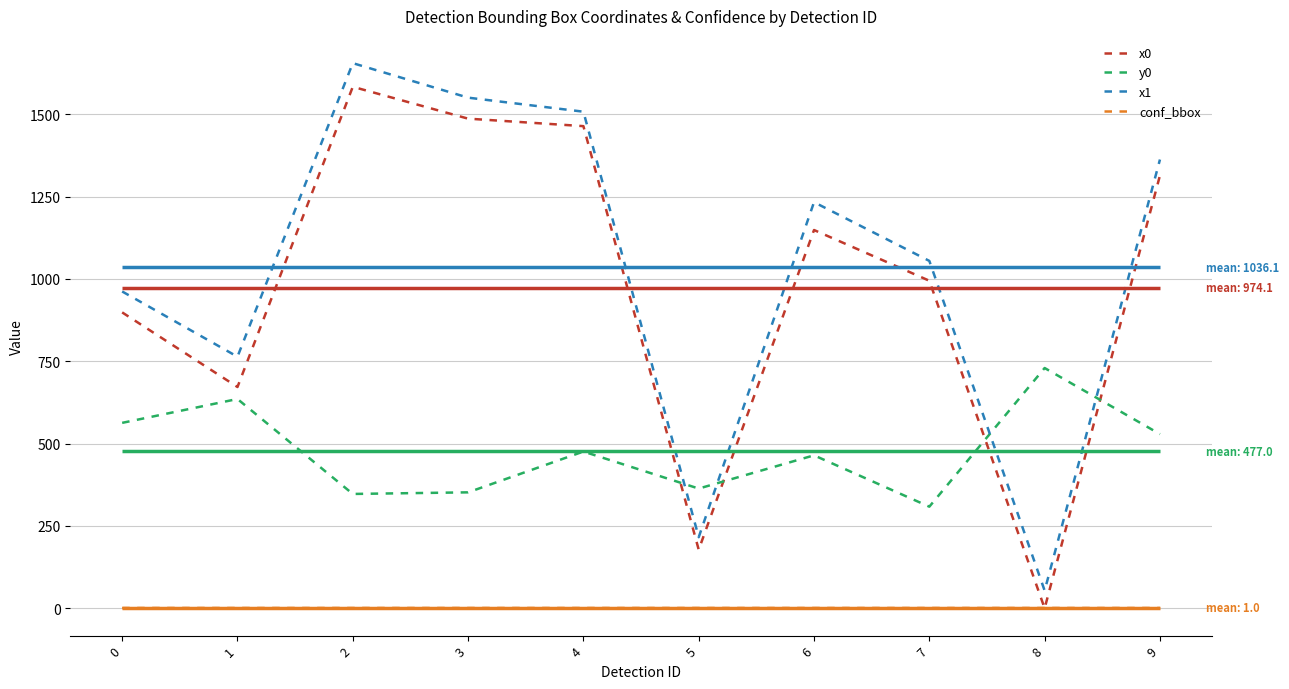

How many lines are shown in the chart?

4